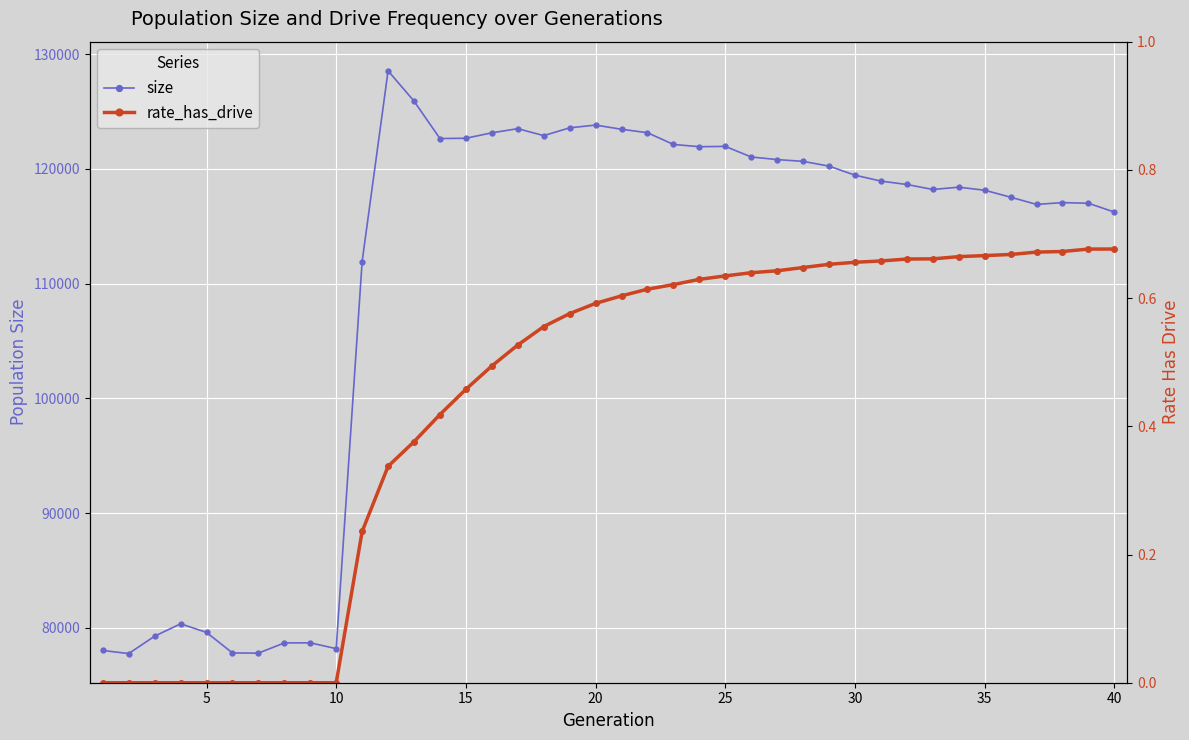

True or false: size and rate_has_drive intersect in this chart.

False